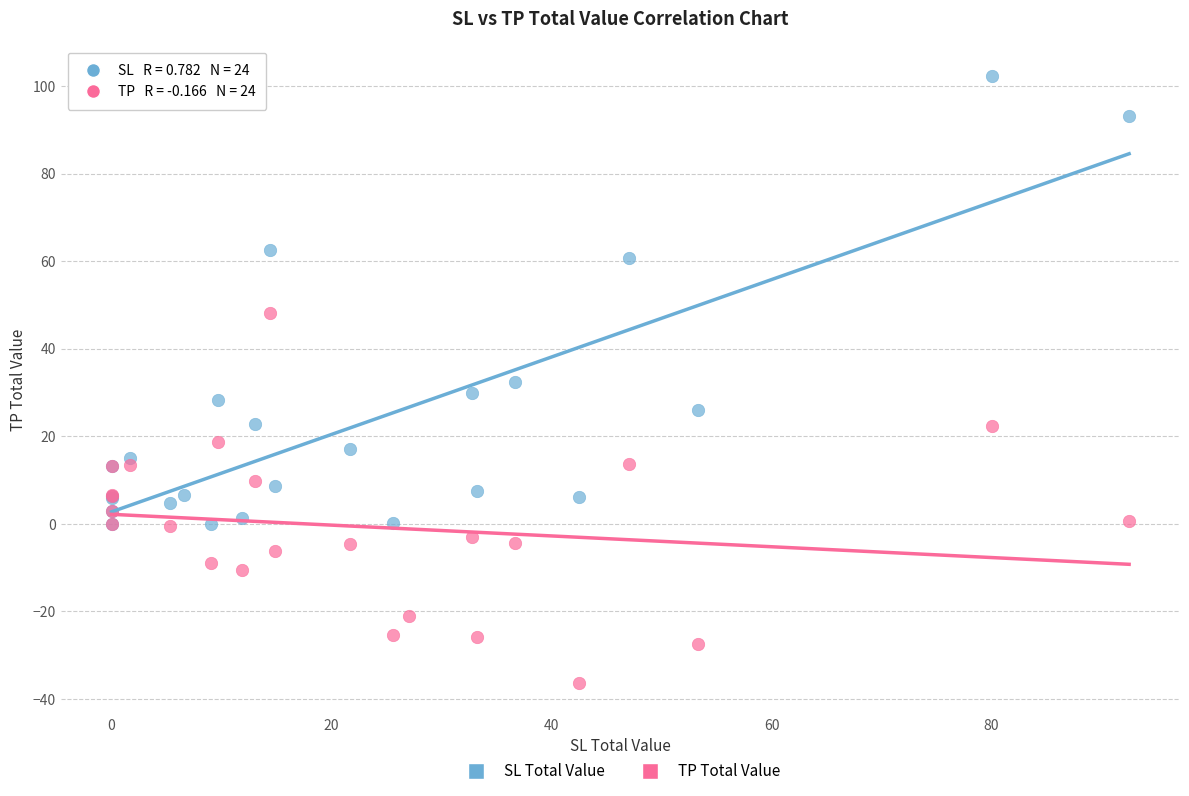

Which series contains the lowest Y value?

TP Total Value